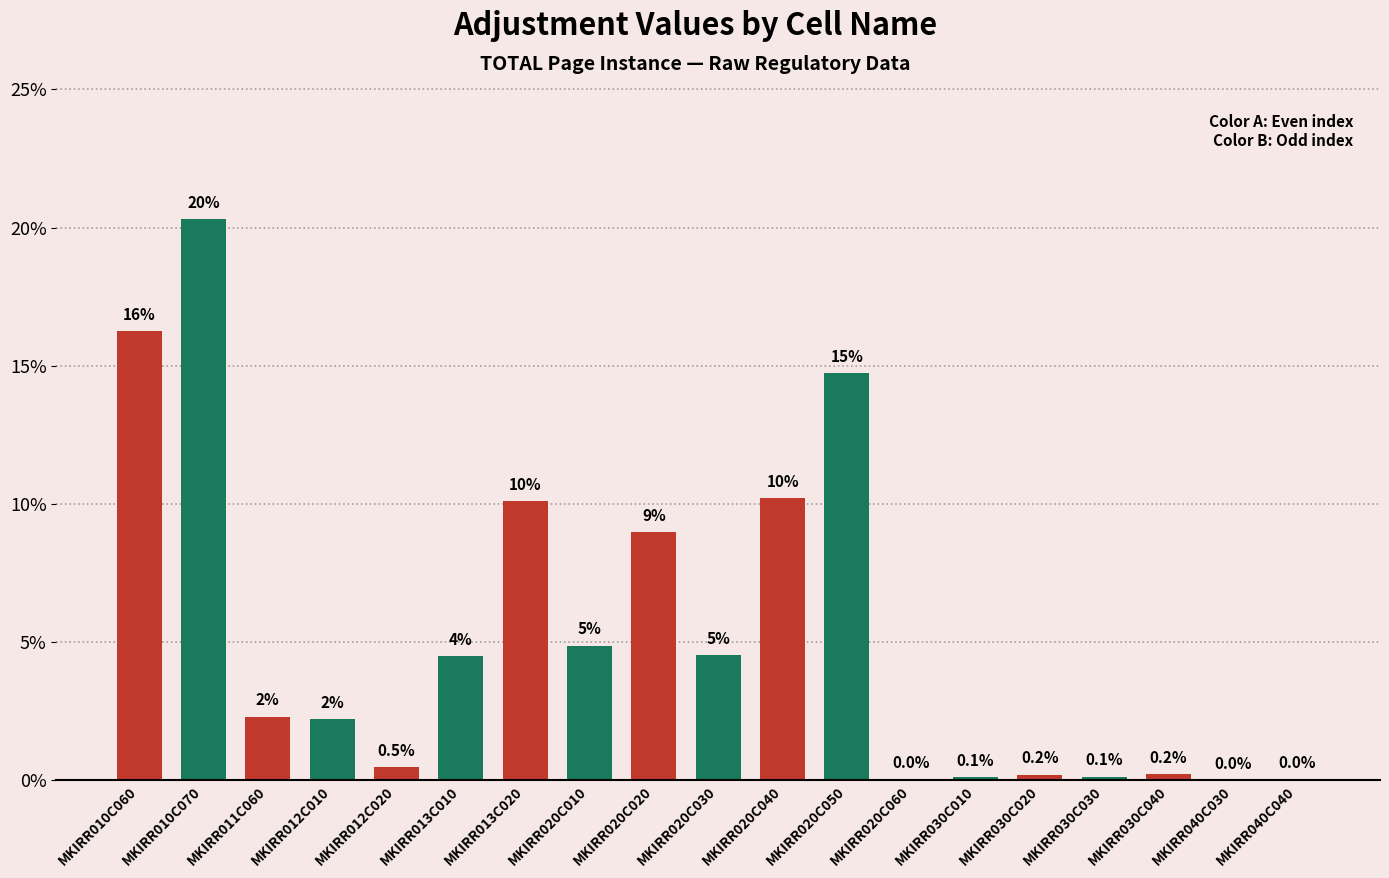

Reading left to right, extract all data points from this chart.

16.2	20.3	2.3	2.2	0.5	4.5	10.1	4.9	9.0	4.5	10.2	14.7	0.0	0.1	0.2	0.1	0.2	0.0	0.0